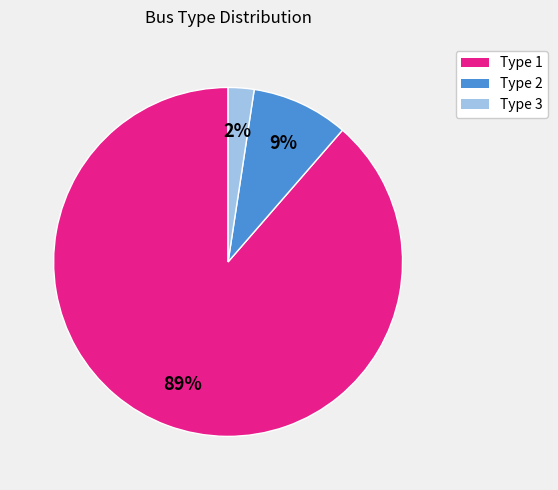

Which has a higher value, Type 2 or Type 1?

Type 1